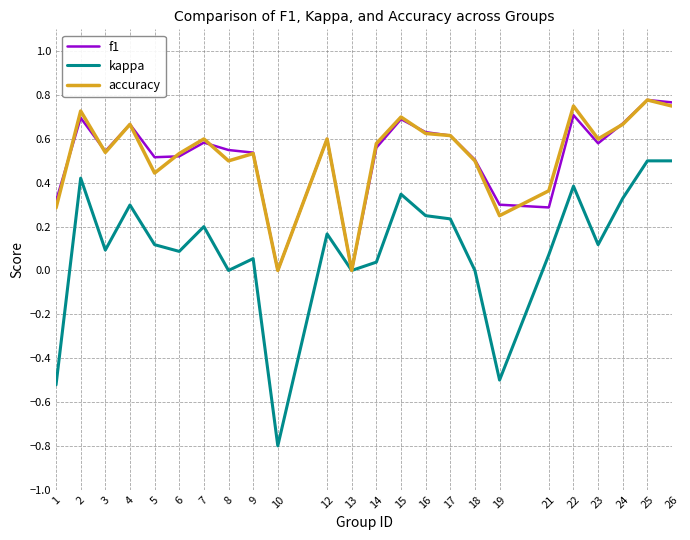

What is the difference between the maximum and minimum values in the kappa series?

1.3